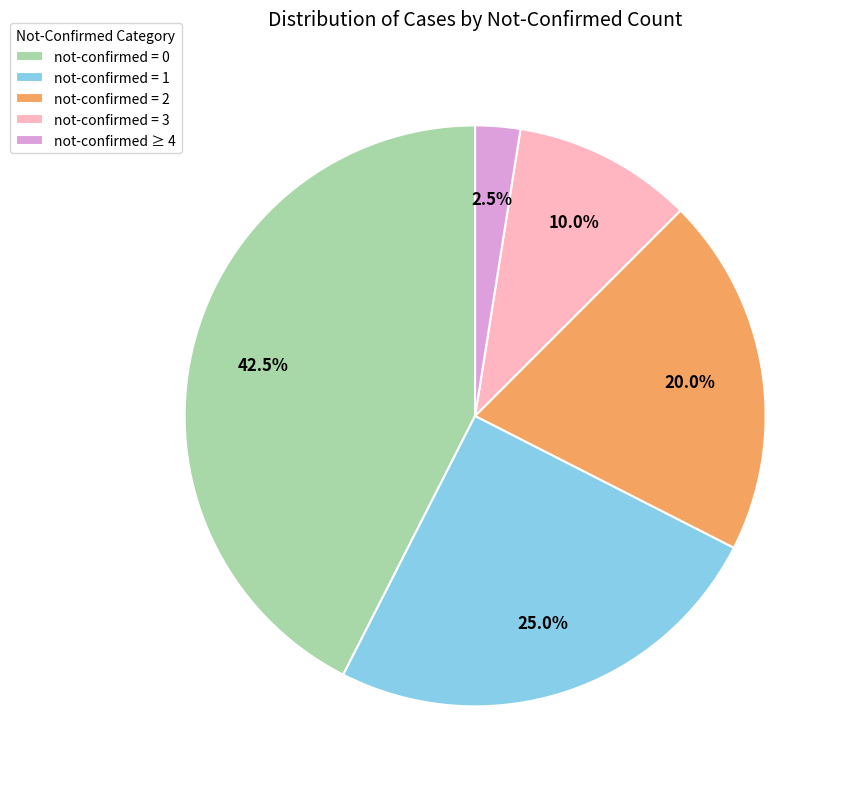

Rank the categories by value from lowest to highest.

not-confirmed ≥ 4, not-confirmed = 3, not-confirmed = 2, not-confirmed = 1, not-confirmed = 0